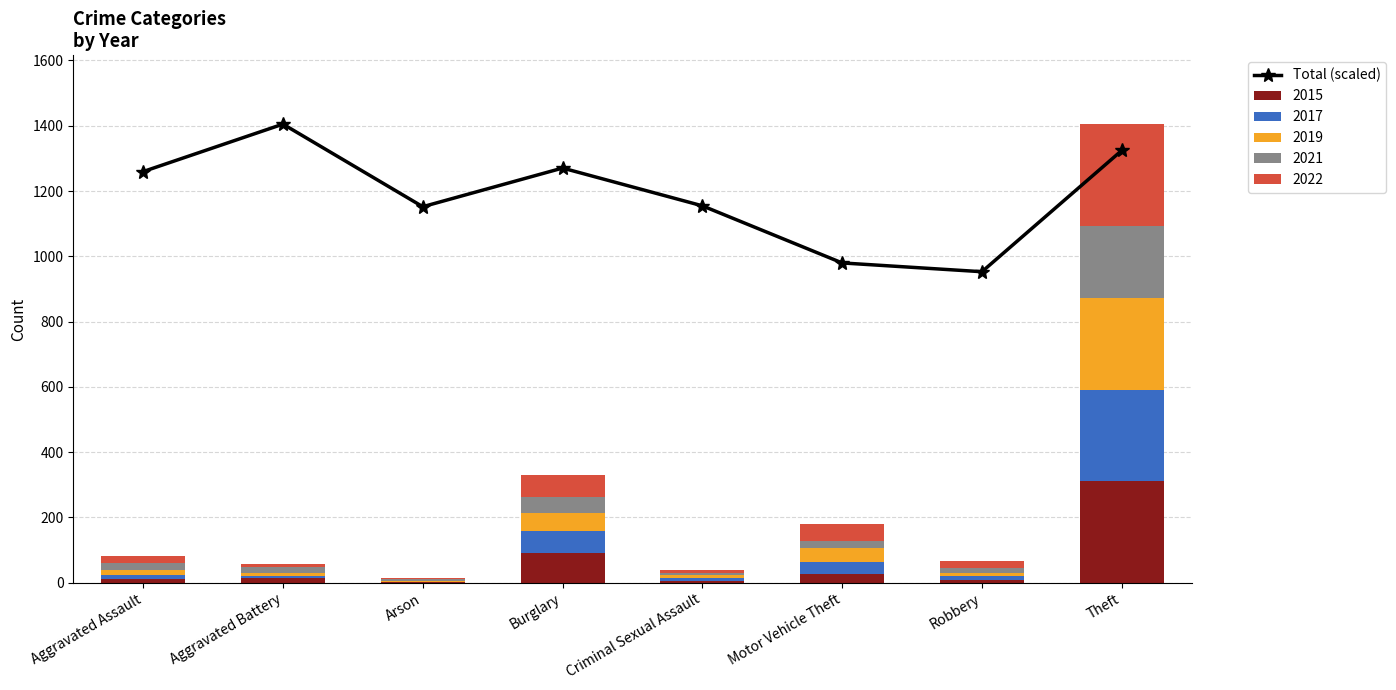

Reading right to left, transcribe all the data shown in this chart.

1324.3	952.8	979.7	1154.7	1270.4	1152.0	1405.0	1259.7